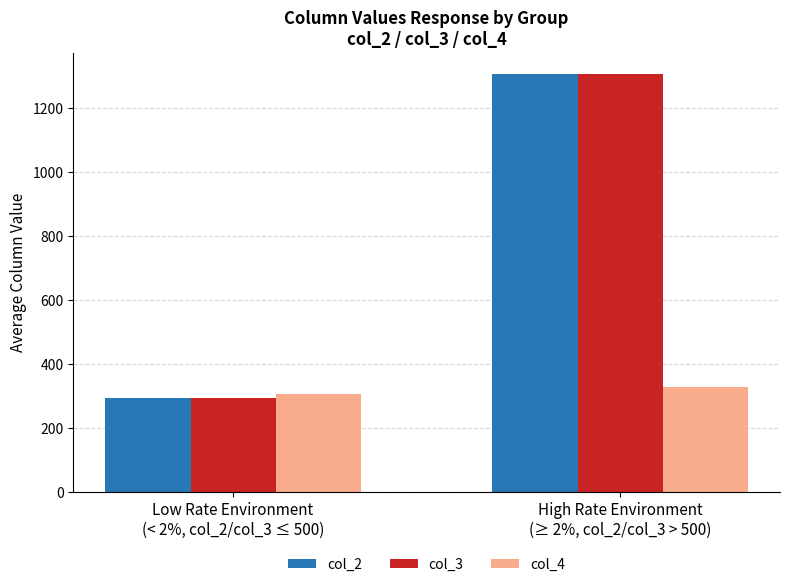

List the labels in order of col_2 value, smallest first.

Low Rate Environment
(< 2%, col_2/col_3 ≤ 500), High Rate Environment
(≥ 2%, col_2/col_3 > 500)